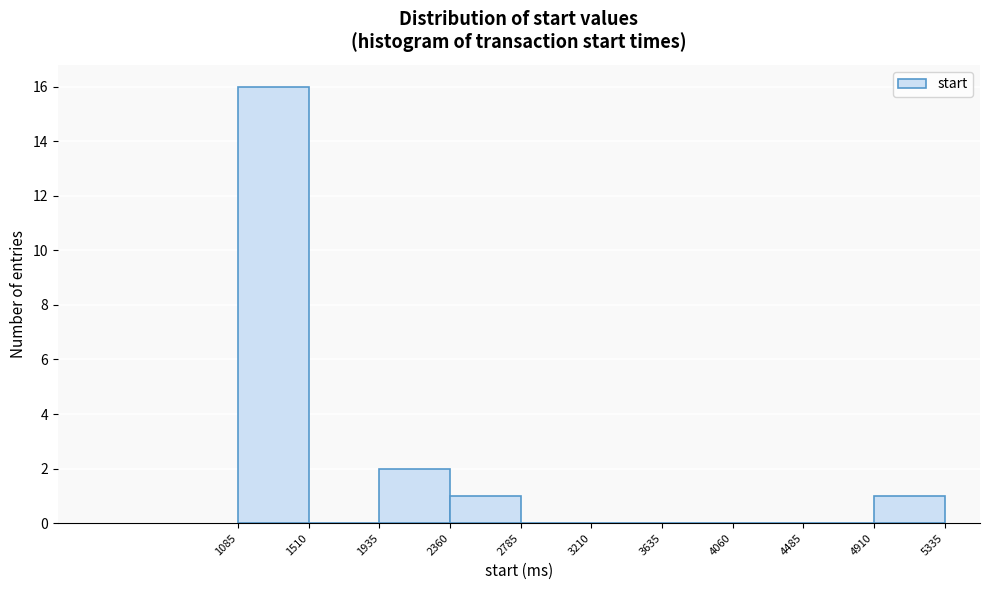

Over which range of the x-axis is the bar tallest?

1085 to 1510